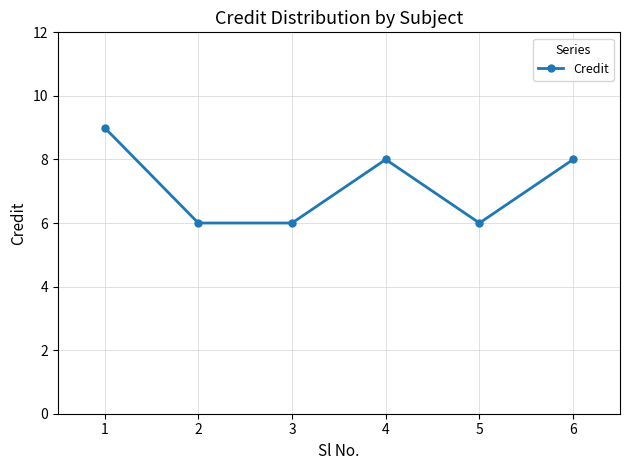

The value at 4 is 5. True or false?

False